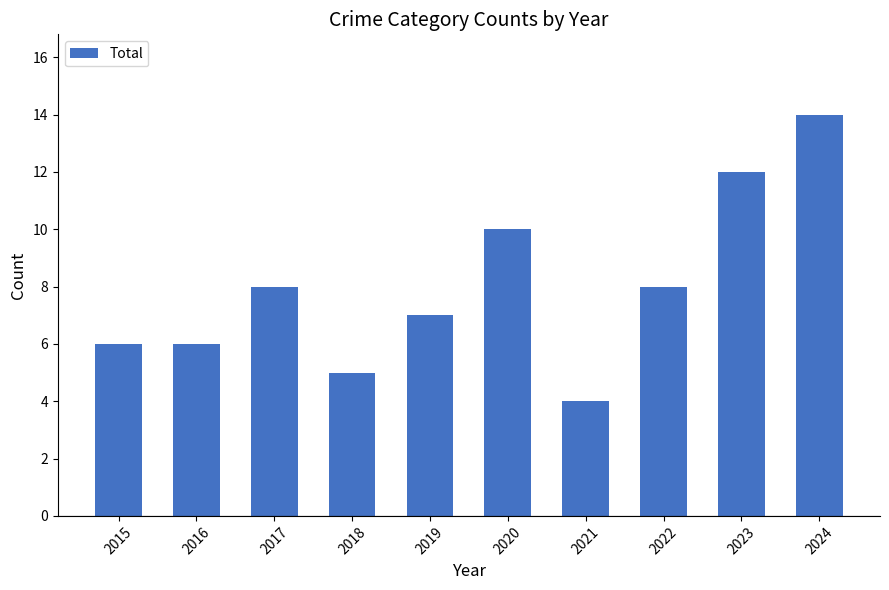

What is the sum of all values?

80